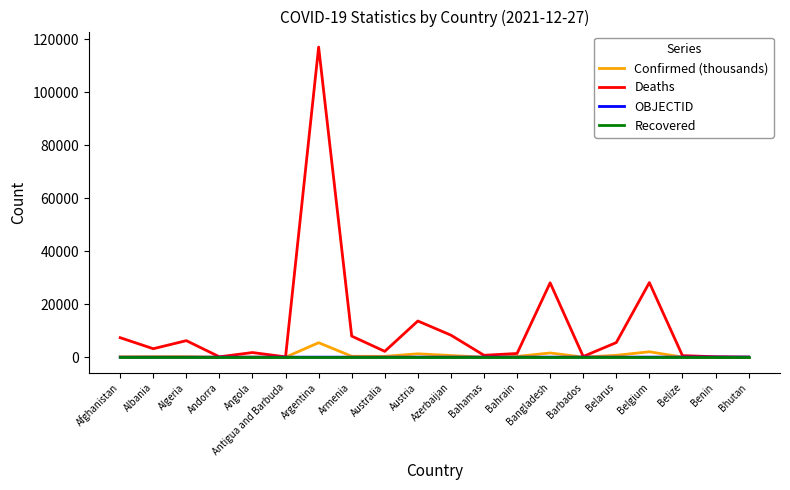

How many categories are shown in the chart?

20